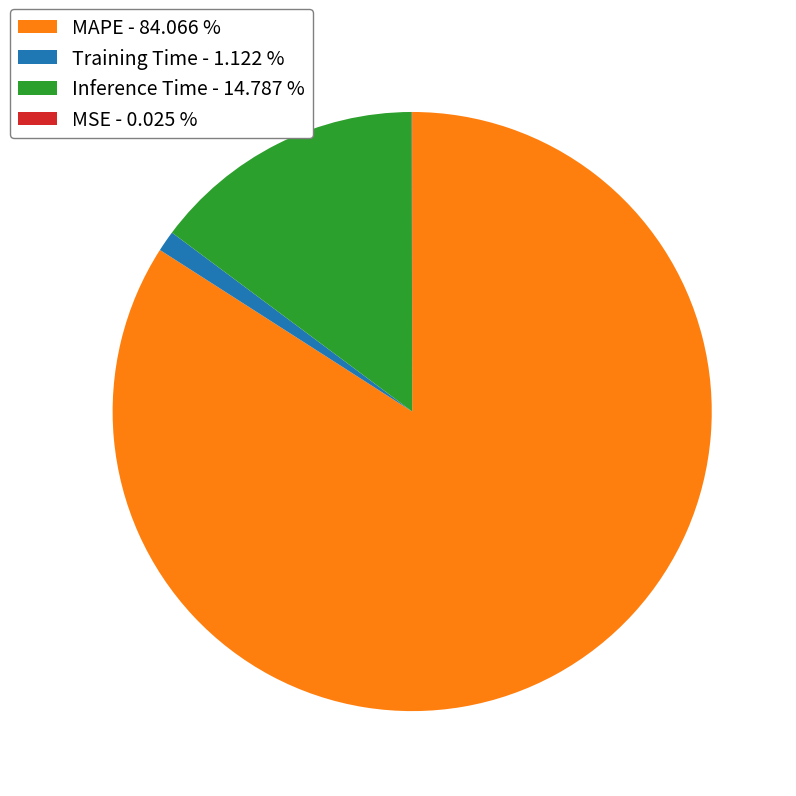

Which category accounts for the majority?

MAPE - 84.066 %